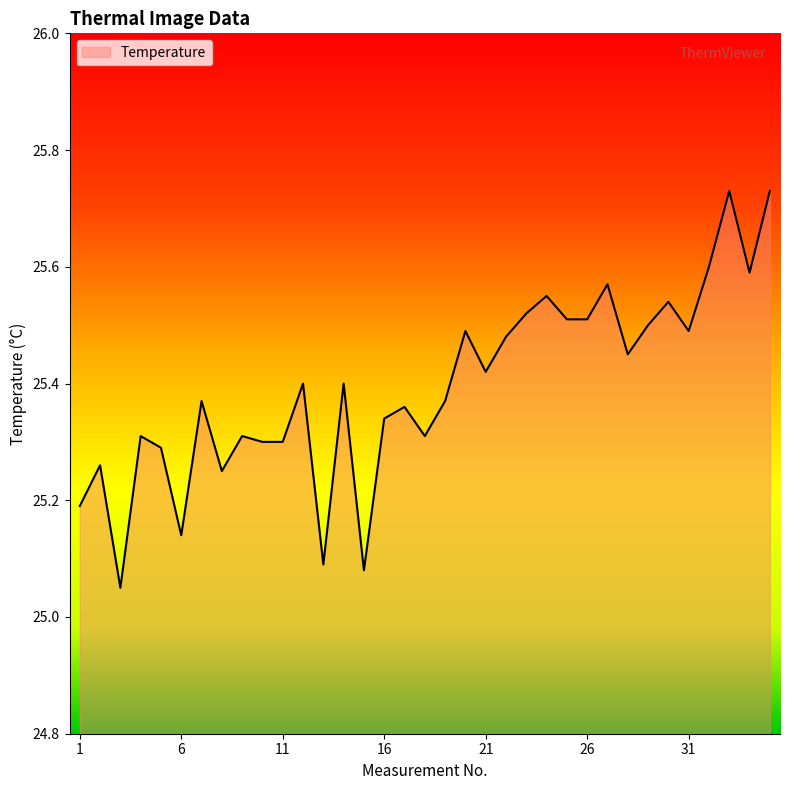

What is the difference between the maximum and minimum values?

0.7